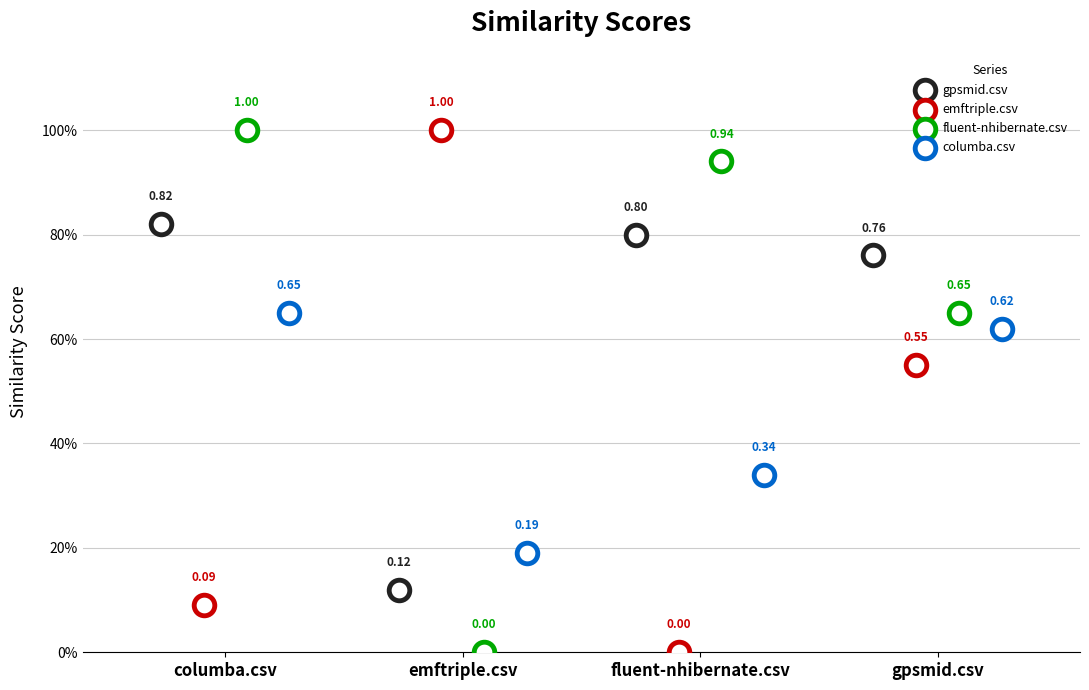

What are all the series names shown in the legend?

gpsmid.csv, emftriple.csv, fluent-nhibernate.csv, columba.csv